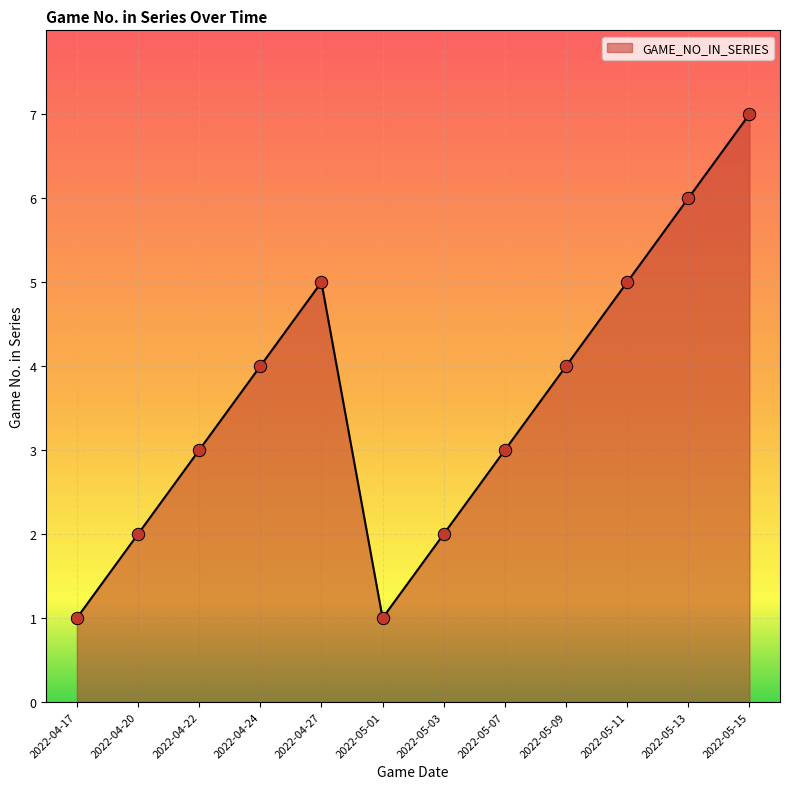

What is the change in value from 2022-05-01 to 2022-05-09?

+3